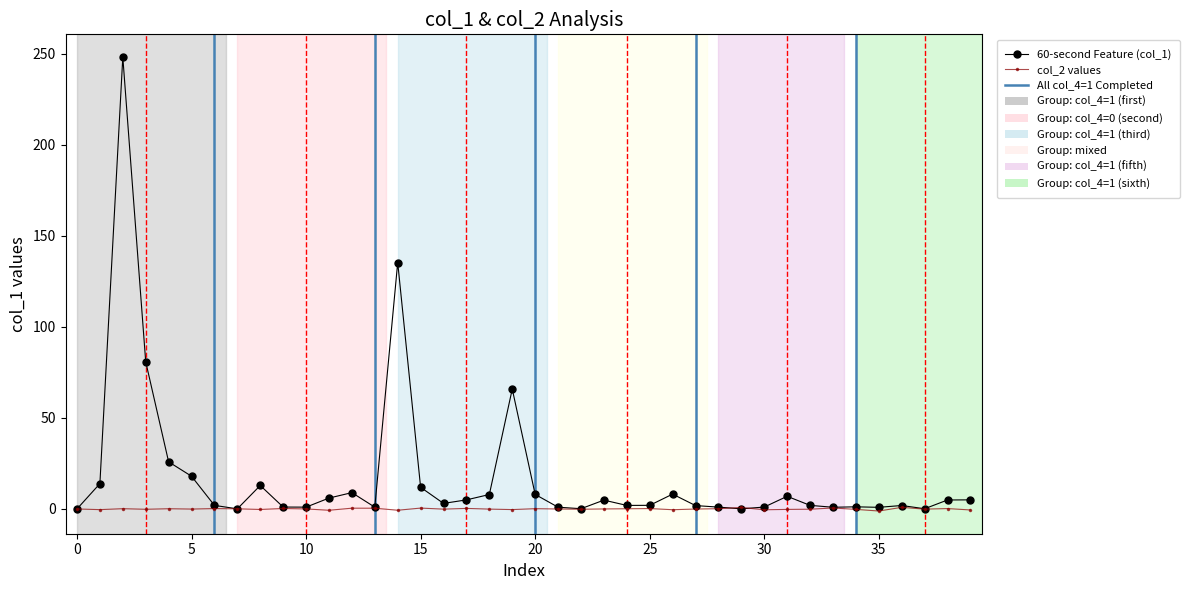

What is the highest value of the 60-second Feature (col_1) series?

248.3